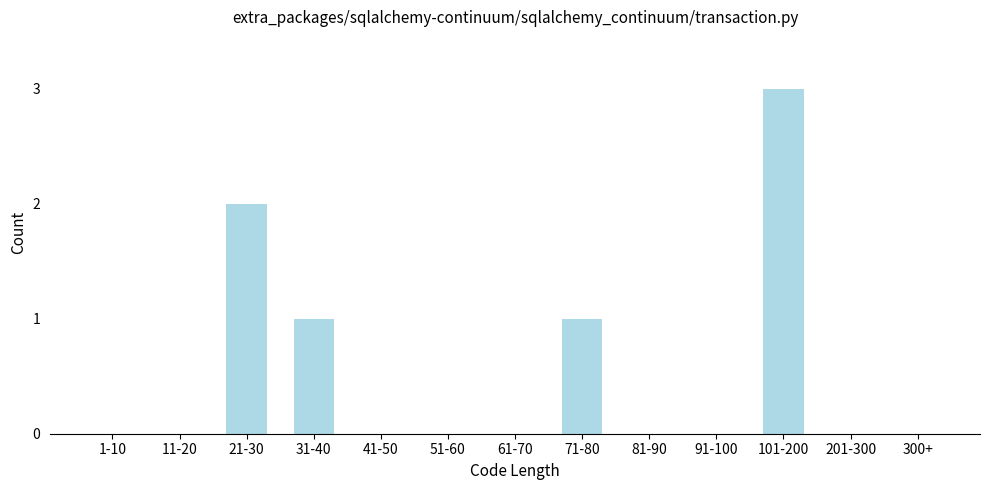

Reading left to right, list all the values displayed in this chart.

1-10=0	11-20=0	21-30=2	31-40=1	41-50=0	51-60=0	61-70=0	71-80=1	81-90=0	91-100=0	101-200=3	201-300=0	300+=0